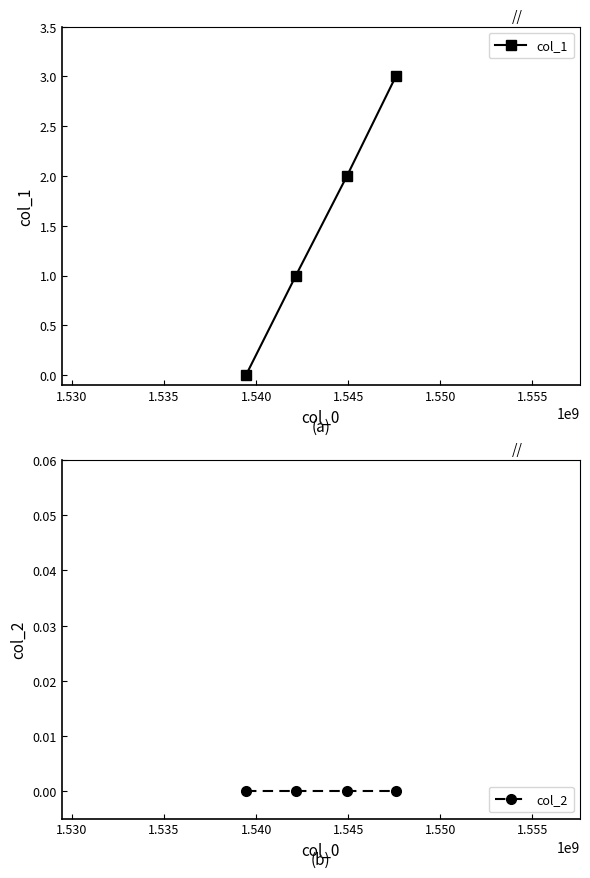

True or false: col_2 and col_1 intersect in this chart.

False